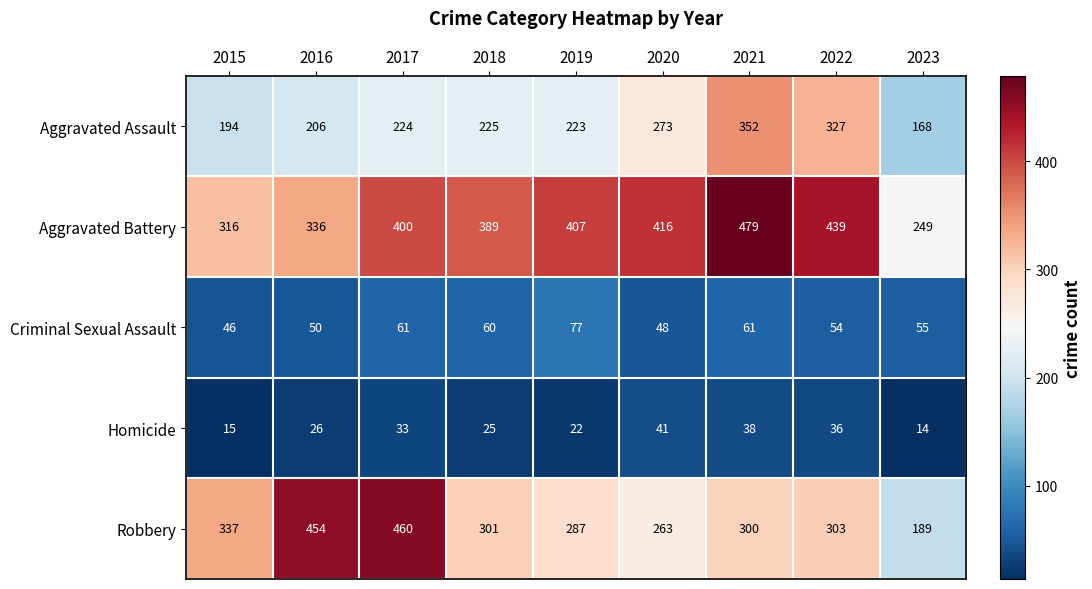

How many series are shown in this chart?

5